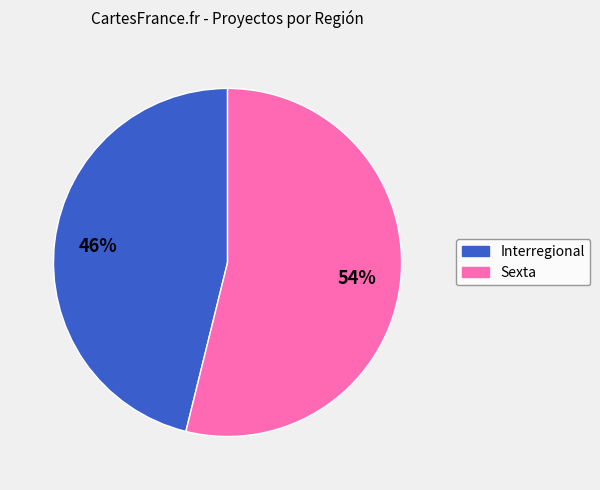

Between Interregional and Sexta, which is larger?

Sexta